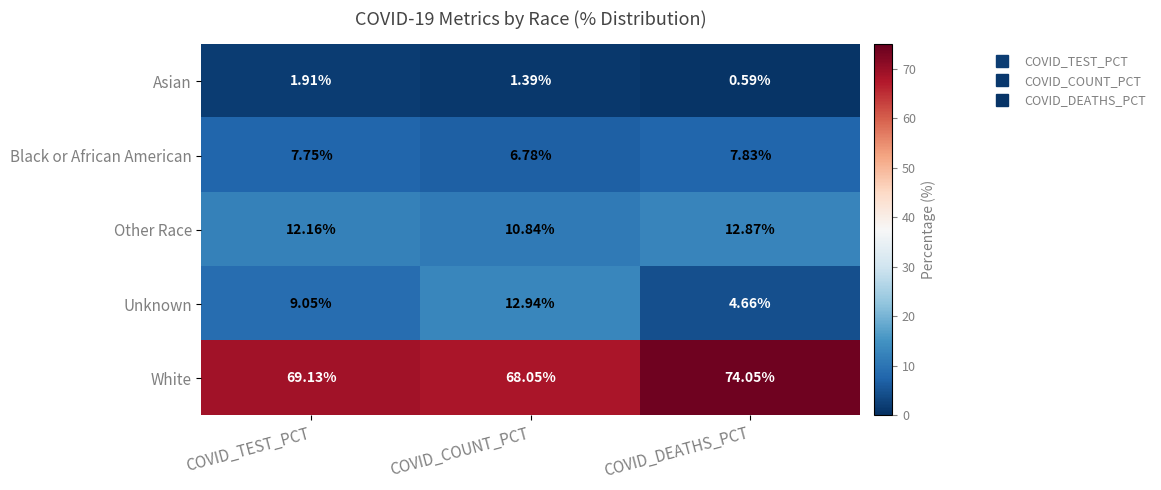

List the labels in order of Unknown value, smallest first.

COVID_DEATHS_PCT, COVID_TEST_PCT, COVID_COUNT_PCT